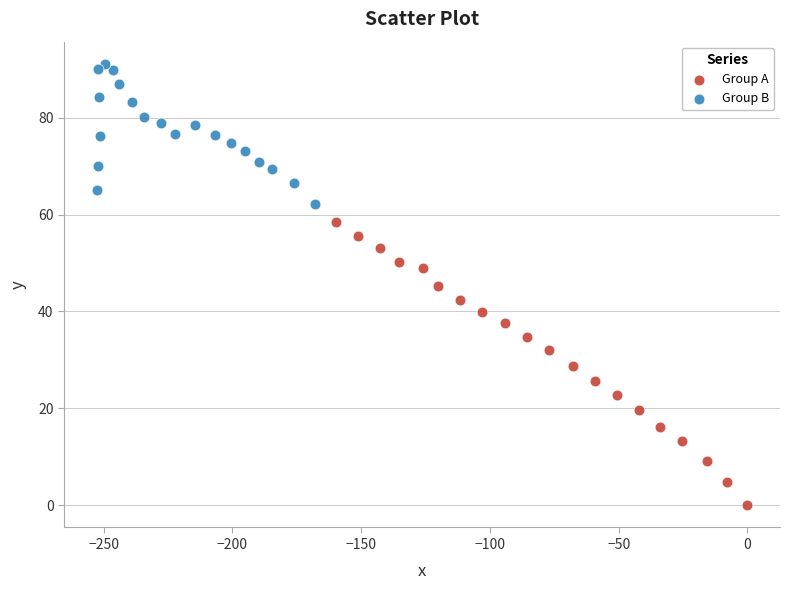

Which series has the largest Y range (max minus min)?

Group A